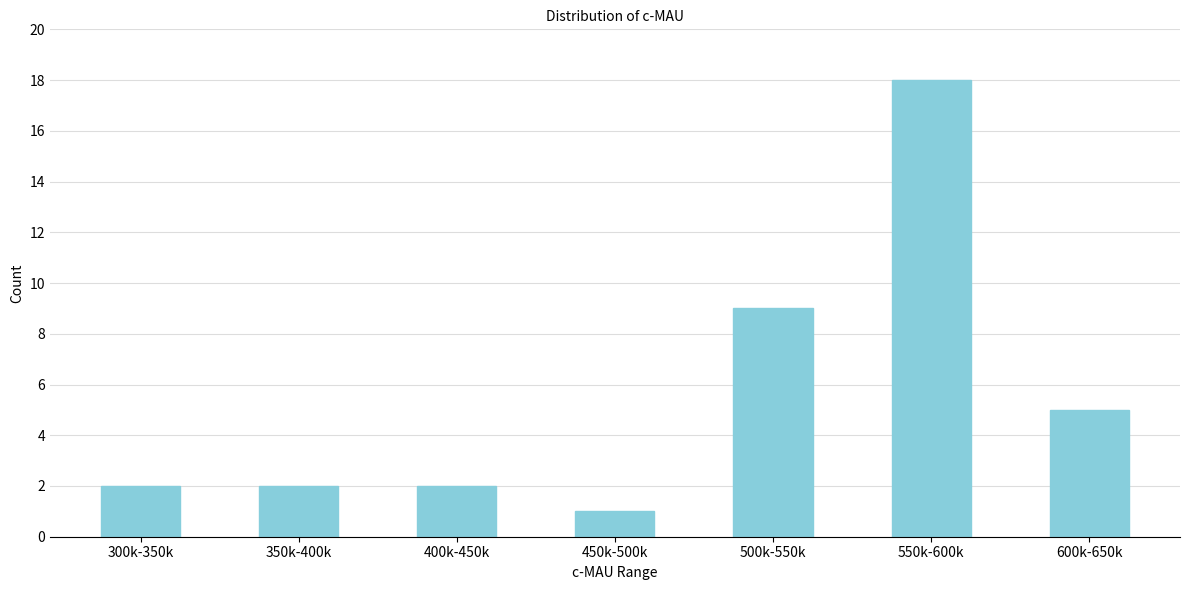

Reading right to left, list all the values displayed in this chart.

5	18	9	1	2	2	2